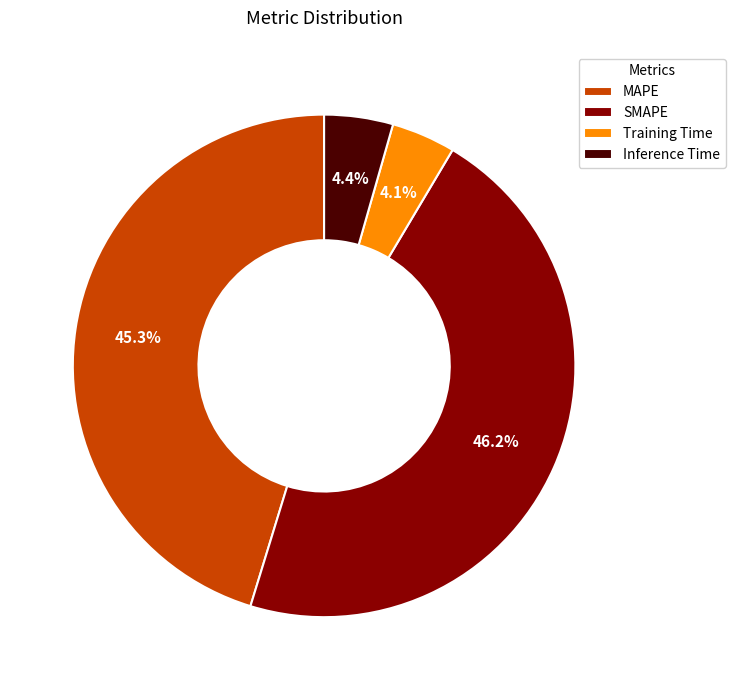

To the nearest percent, what is the difference between the largest and smallest slice percentages?

42%